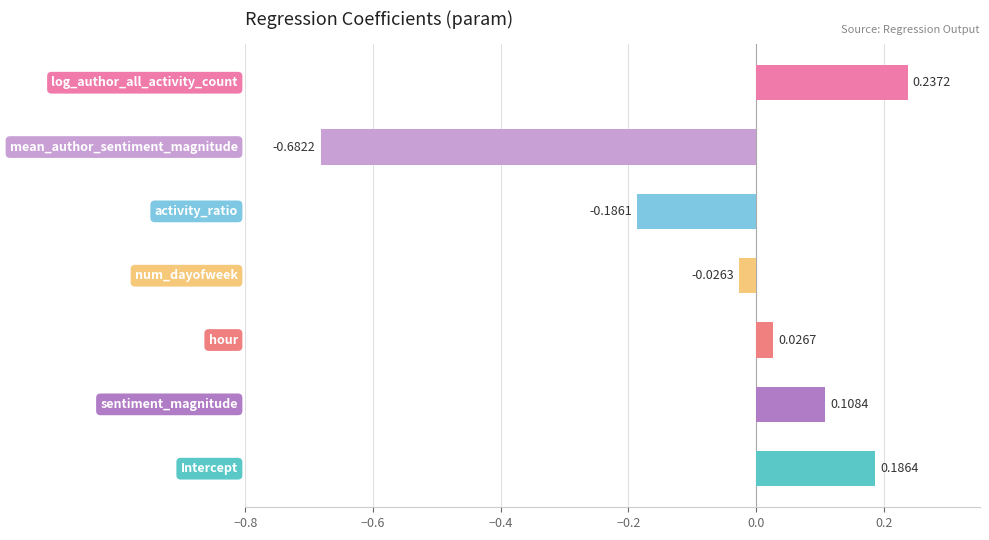

Reading right to left, what are all the values shown in this chart?

log_author_all_activity_count=0.2	mean_author_sentiment_magnitude=-0.7	activity_ratio=-0.2	num_dayofweek=-0.0	hour=0.0	sentiment_magnitude=0.1	Intercept=0.2